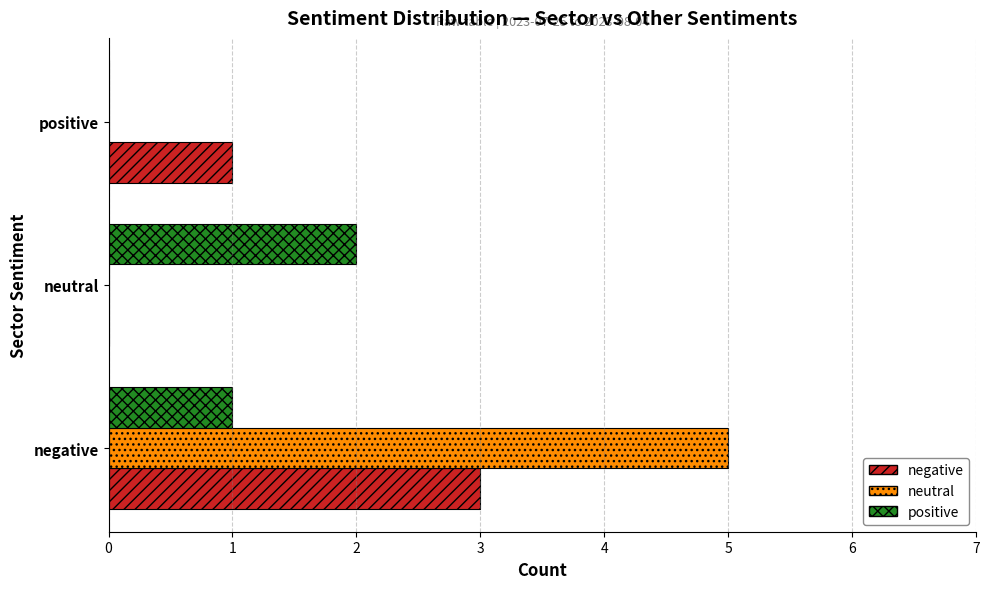

Which label corresponds to the largest value in the chart?

negative